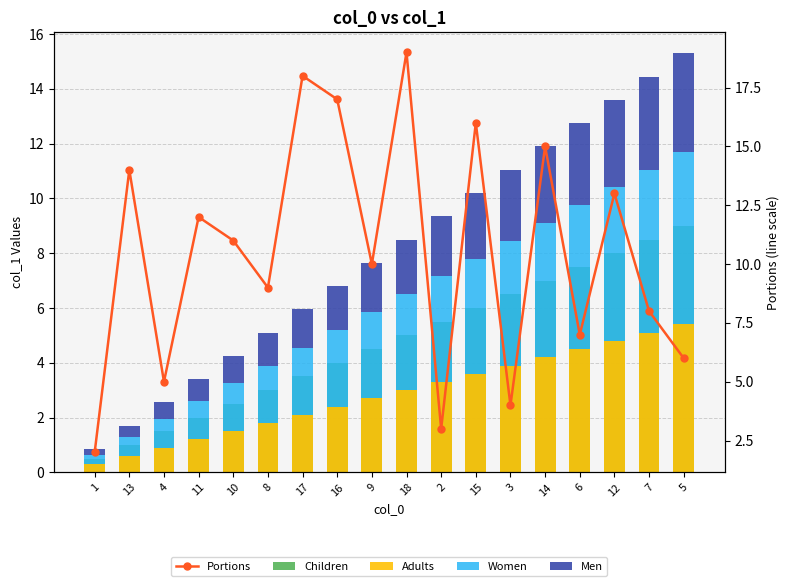

What is the value of the Men bar at the 7th from the left?

1.4